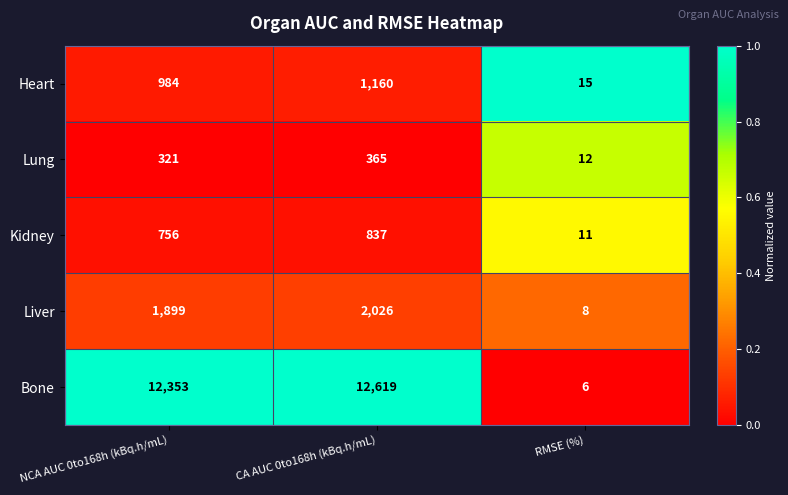

Rank the series by their maximum value, from highest to lowest.

Bone, Liver, Heart, Kidney, Lung